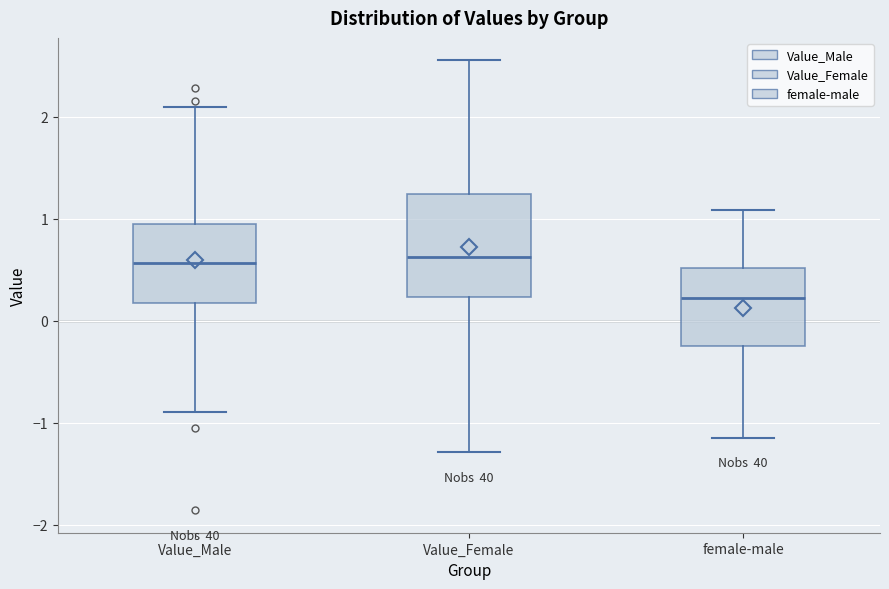

Reading left to right, read every box against the y-axis: the position of its median line, the range the box covers, and the ends of its whiskers. The values are not printed on the chart, so give them approximately, as read against the axis.

Value_Male: median 0.6, box 0.2 to 0.9, whiskers -0.9 to 2.1
Value_Female: median 0.6, box 0.2 to 1.2, whiskers -1.3 to 2.6
female-male: median 0.2, box -0.3 to 0.5, whiskers -1.1 to 1.1